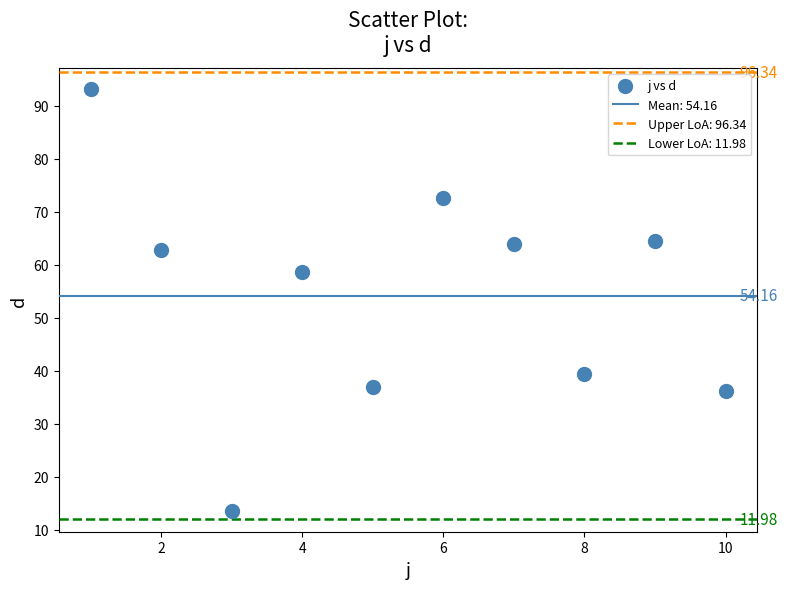

What is the range of Y values (max minus min)?

79.5